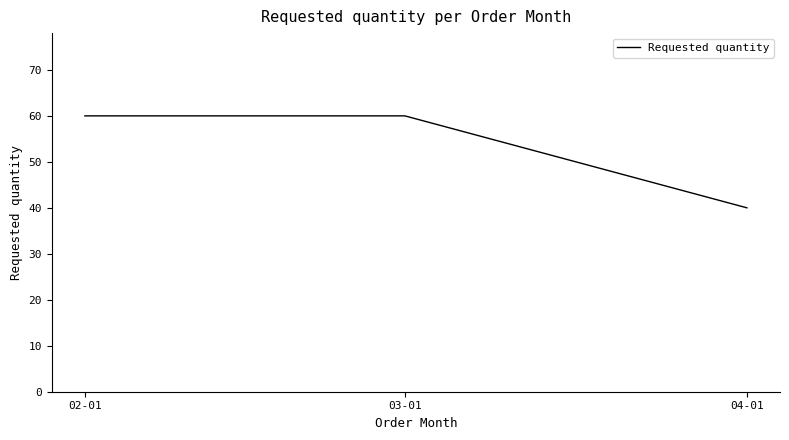

Between 03-01 and 04-01, which is larger?

03-01